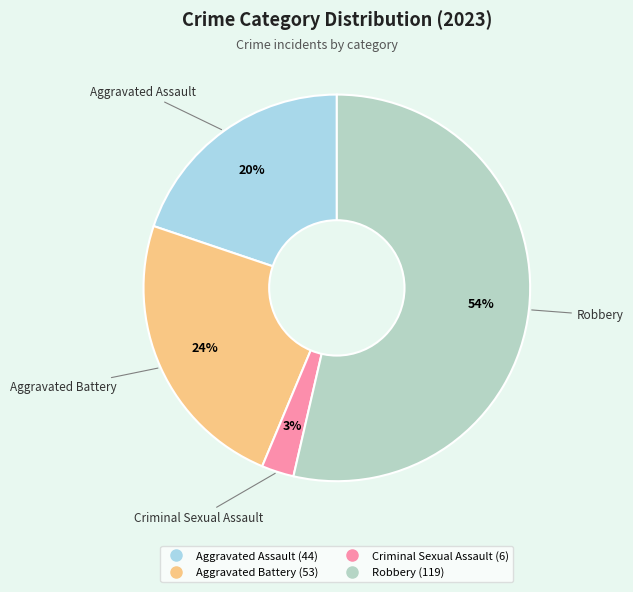

To the nearest percent, what is the average slice percentage?

25%